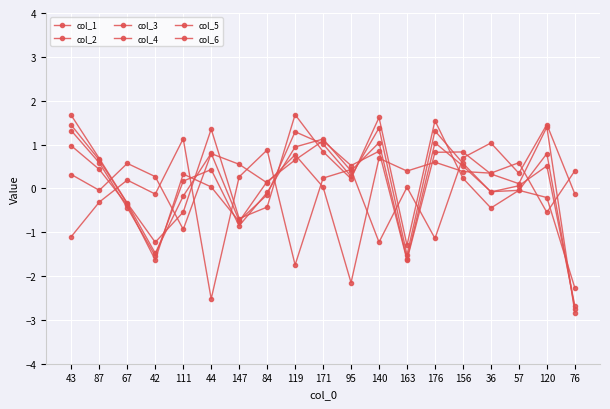

Reading right to left, list all the values displayed in this chart.

col_1: 76=-2.7	120=0.8	57=-0.0	36=-0.1	156=0.5	176=1.0	163=-1.6	140=1.0	95=0.4	171=1.1	119=0.9	84=-0.1	147=-0.9	44=0.4	111=0.2	42=-1.5	67=-0.4	87=0.6	43=1.3
col_2: 76=-2.8	120=1.4	57=0.1	36=0.3	156=0.8	176=0.8	163=-1.6	140=0.8	95=0.5	171=1.1	119=0.6	84=0.2	147=-0.8	44=0.0	111=0.3	42=-1.6	67=-0.4	87=0.4	43=1.0
col_3: 76=-2.3	120=-0.2	57=-0.0	36=-0.4	156=0.2	176=1.5	163=-1.3	140=1.6	95=0.2	171=0.8	119=1.7	84=-0.4	147=-0.7	44=1.4	111=-0.5	42=-1.2	67=-0.3	87=0.7	43=1.7
col_4: 76=-0.1	120=1.5	57=0.3	36=1.0	156=0.7	176=-1.1	163=0.0	140=-1.2	95=0.4	171=0.2	119=-1.7	84=0.9	147=0.3	44=-2.5	111=1.1	42=-0.1	67=0.2	87=-0.3	43=-1.1
col_5: 76=-2.7	120=0.5	57=0.1	36=-0.1	156=0.6	176=1.3	163=-1.5	140=1.4	95=0.3	171=1.0	119=1.3	84=-0.1	147=-0.7	44=0.8	111=-0.2	42=-1.5	67=-0.3	87=0.6	43=1.4
col_6: 76=0.4	120=-0.5	57=0.6	36=0.3	156=0.4	176=0.6	163=0.4	140=0.7	95=-2.2	171=0.0	119=0.8	84=0.1	147=0.5	44=0.8	111=-0.9	42=0.3	67=0.6	87=-0.0	43=0.3